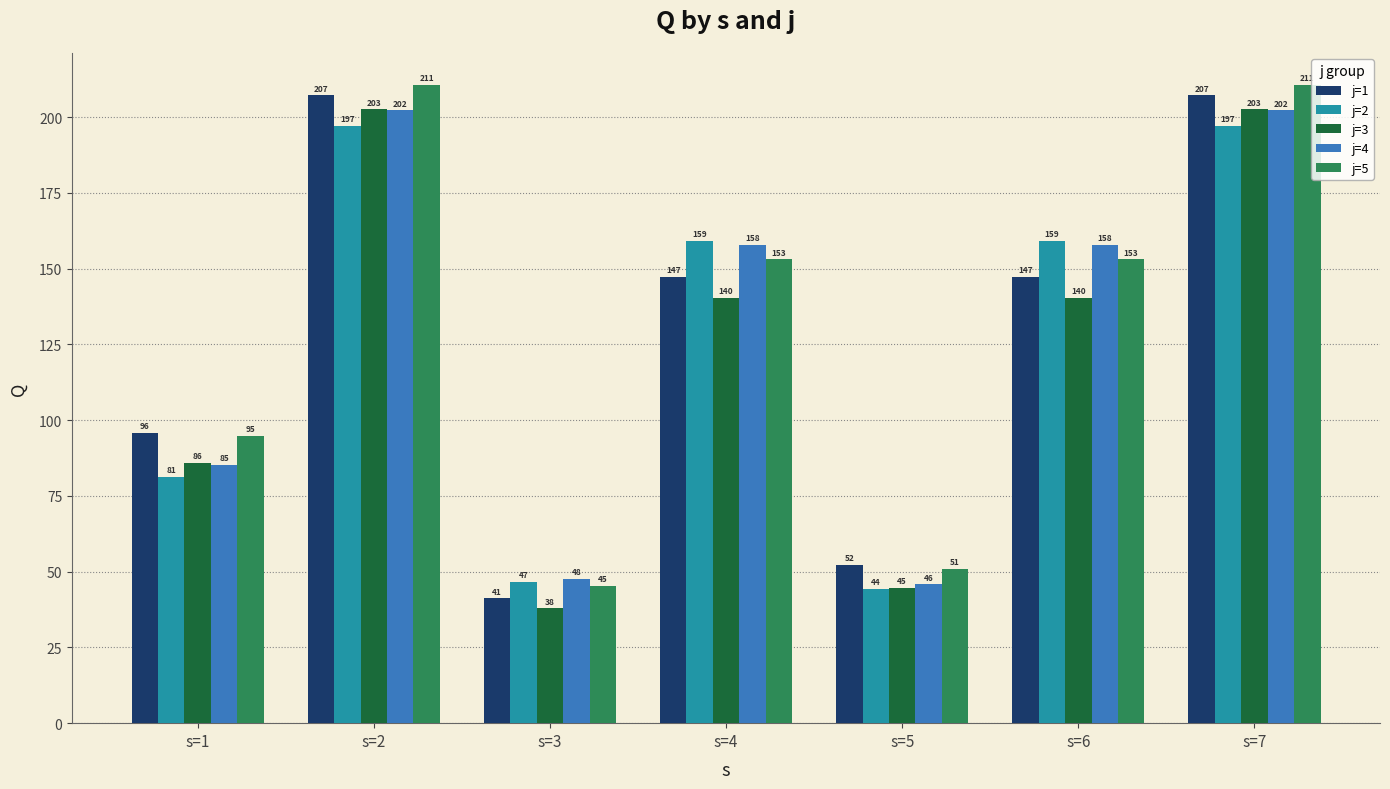

At which label does j=2 first exceed 159?

s=2